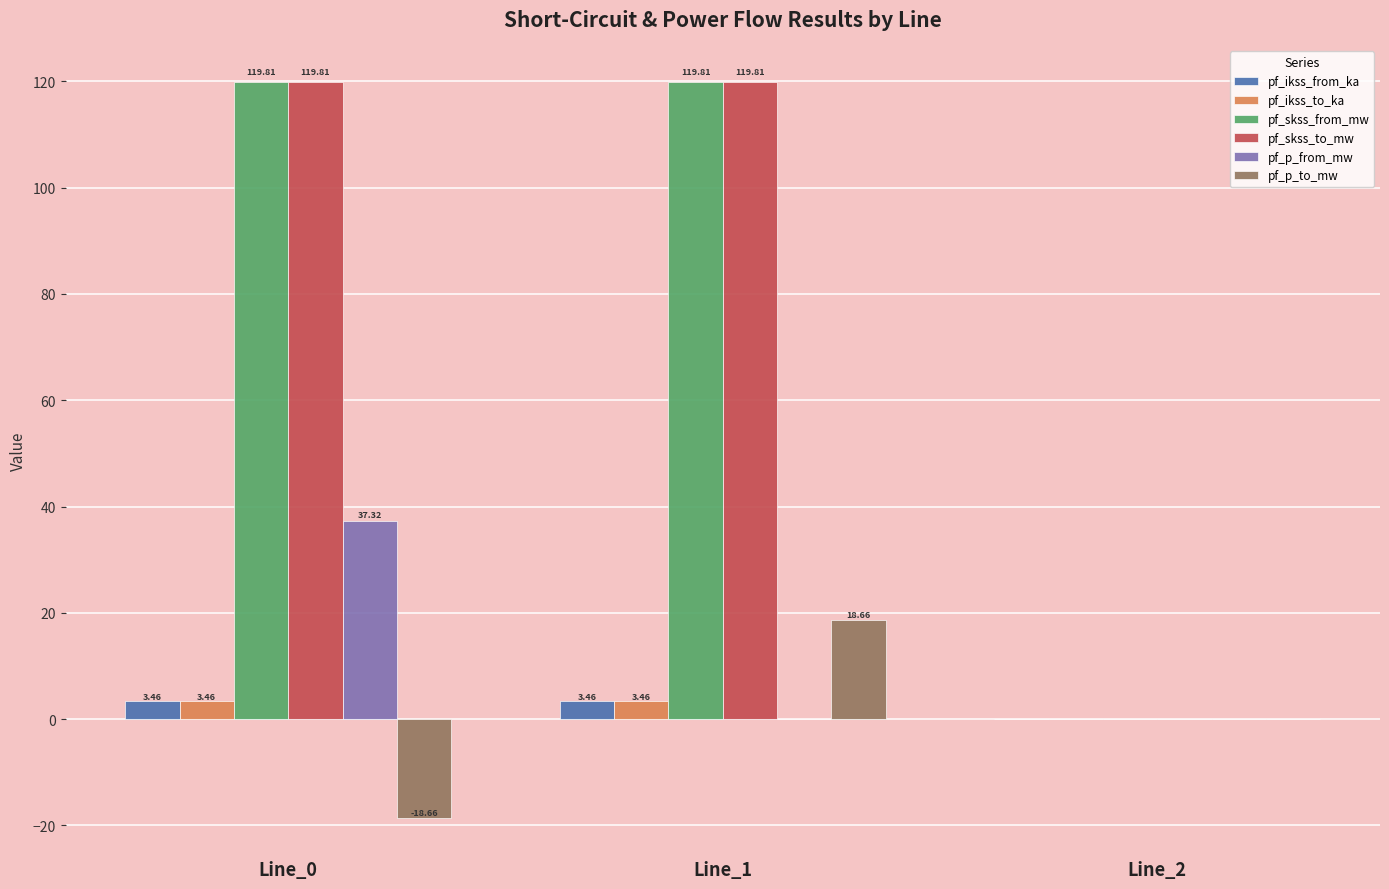

What is the total value across all series at Line_0?

265.2